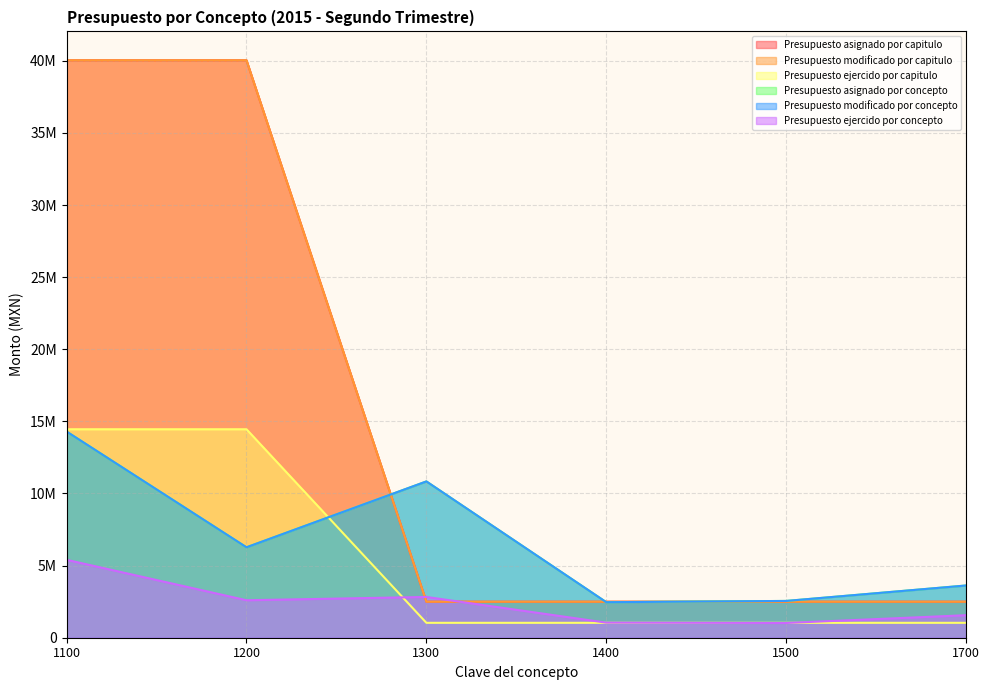

At which category is the sum across all series the highest?

1100